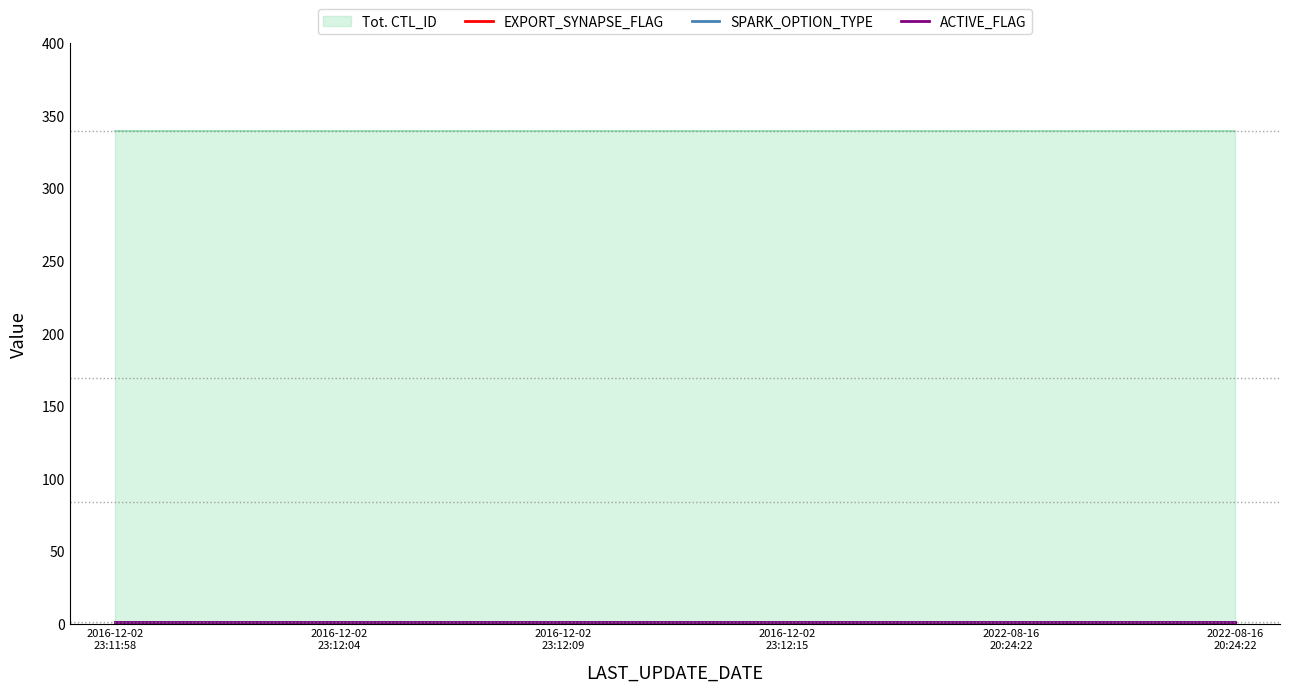

What is the value of the ACTIVE_FLAG point at the 5th from the left?

1